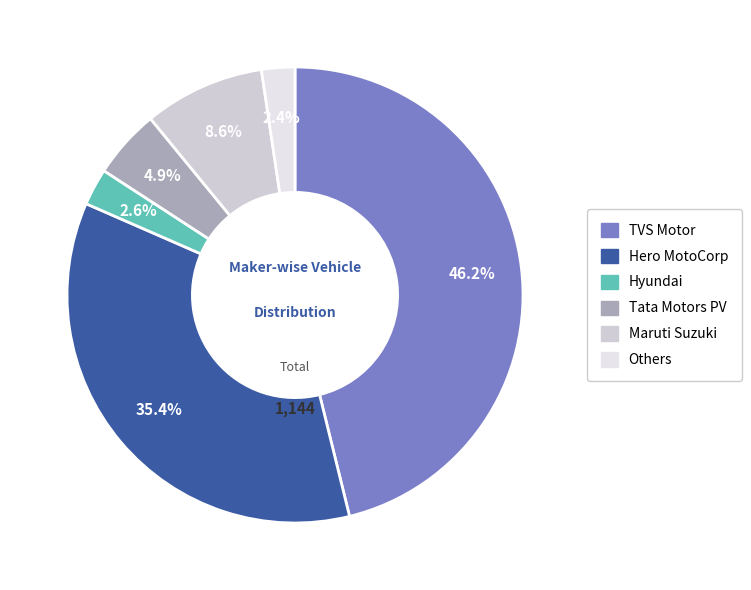

Which category has the biggest portion of the pie?

TVS MOTOR COMPANY LTD